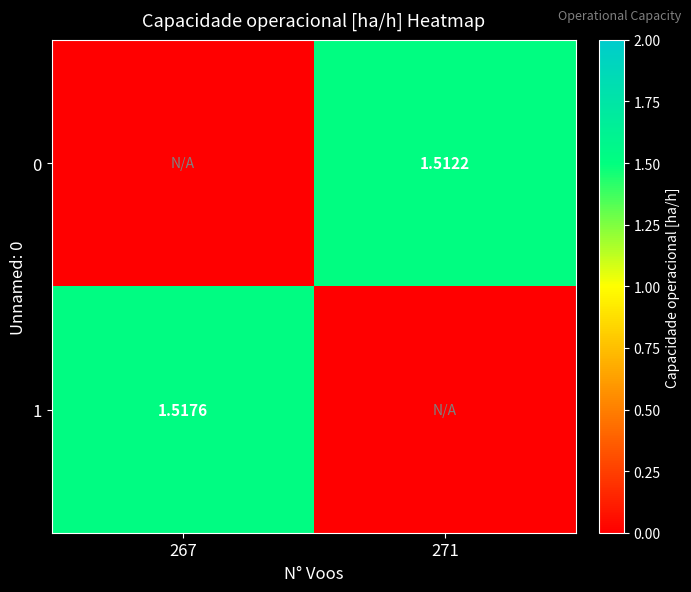

Which category has the lowest value in the 1 series?

271